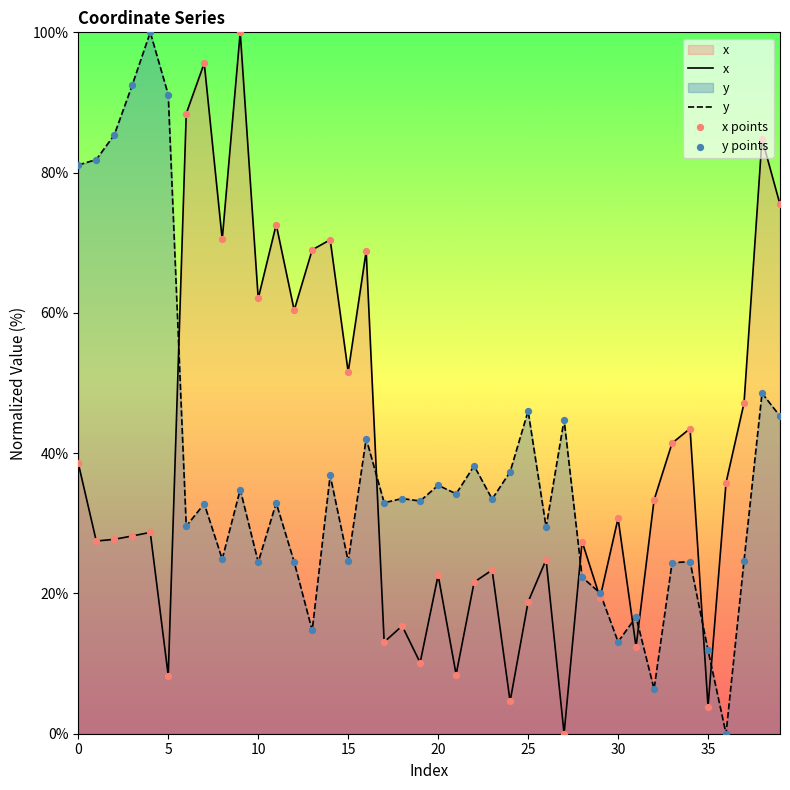

What are all the series names shown in the legend?

x, y, x points, y points